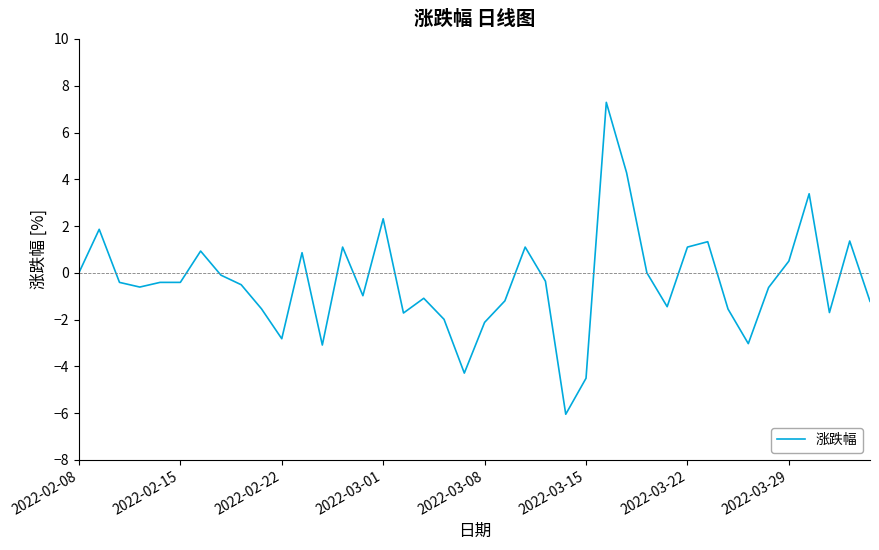

What is the difference between the maximum and minimum values?

13.3